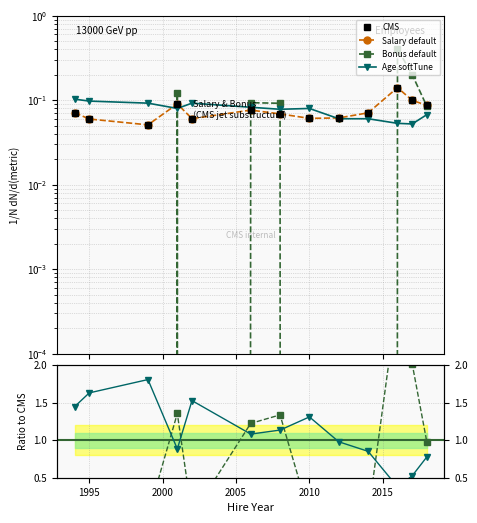

What is the sum of all Age softTune values?

14.3